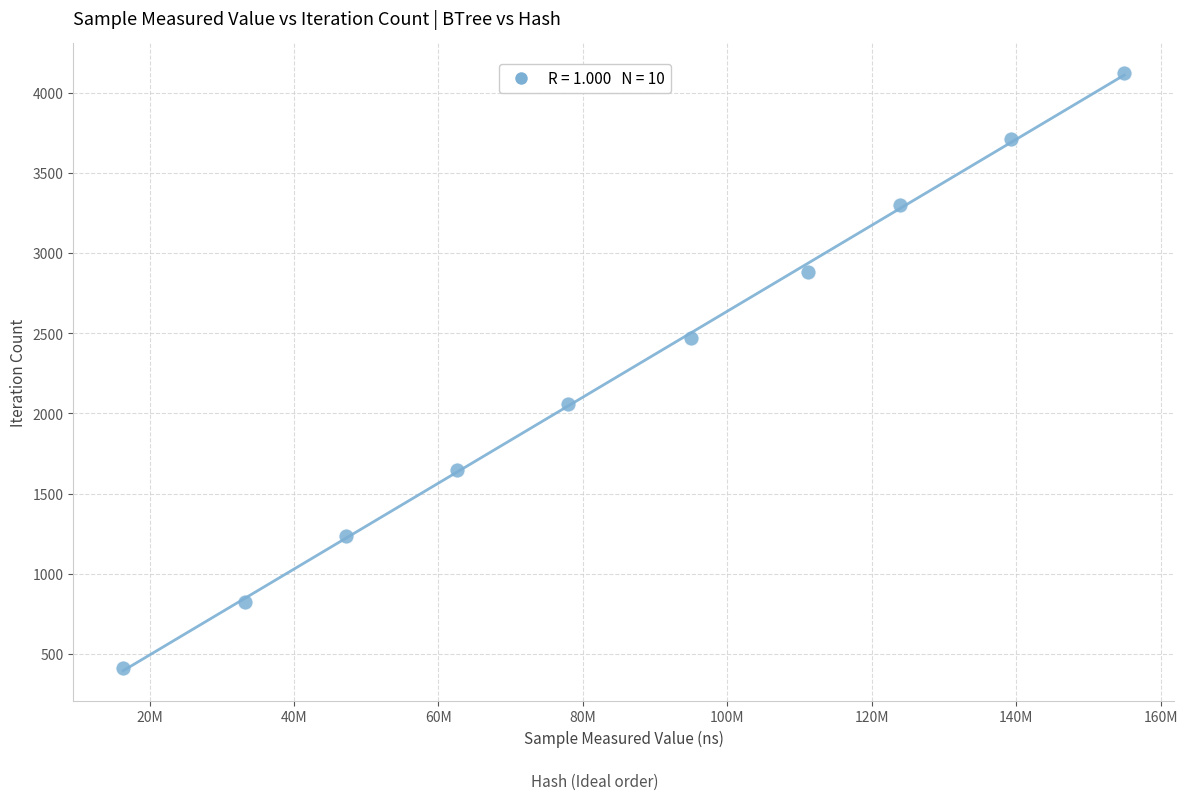

What is the range of X values (max minus min)?

138586137